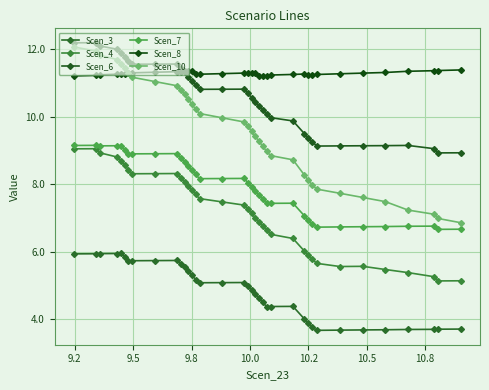

What is the lowest value of the Scen_6 series?

8.9